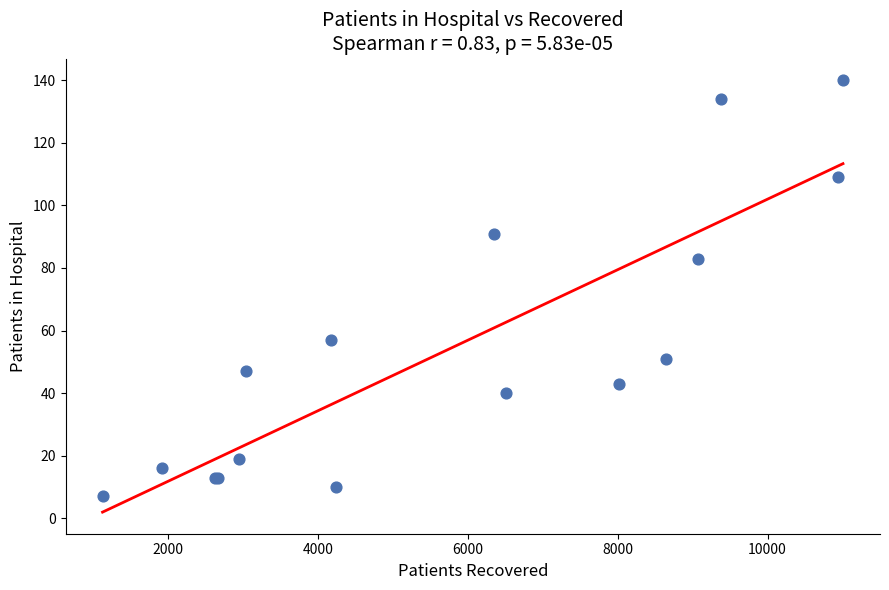

What Y value in the scatter plot is closest to 73?

83